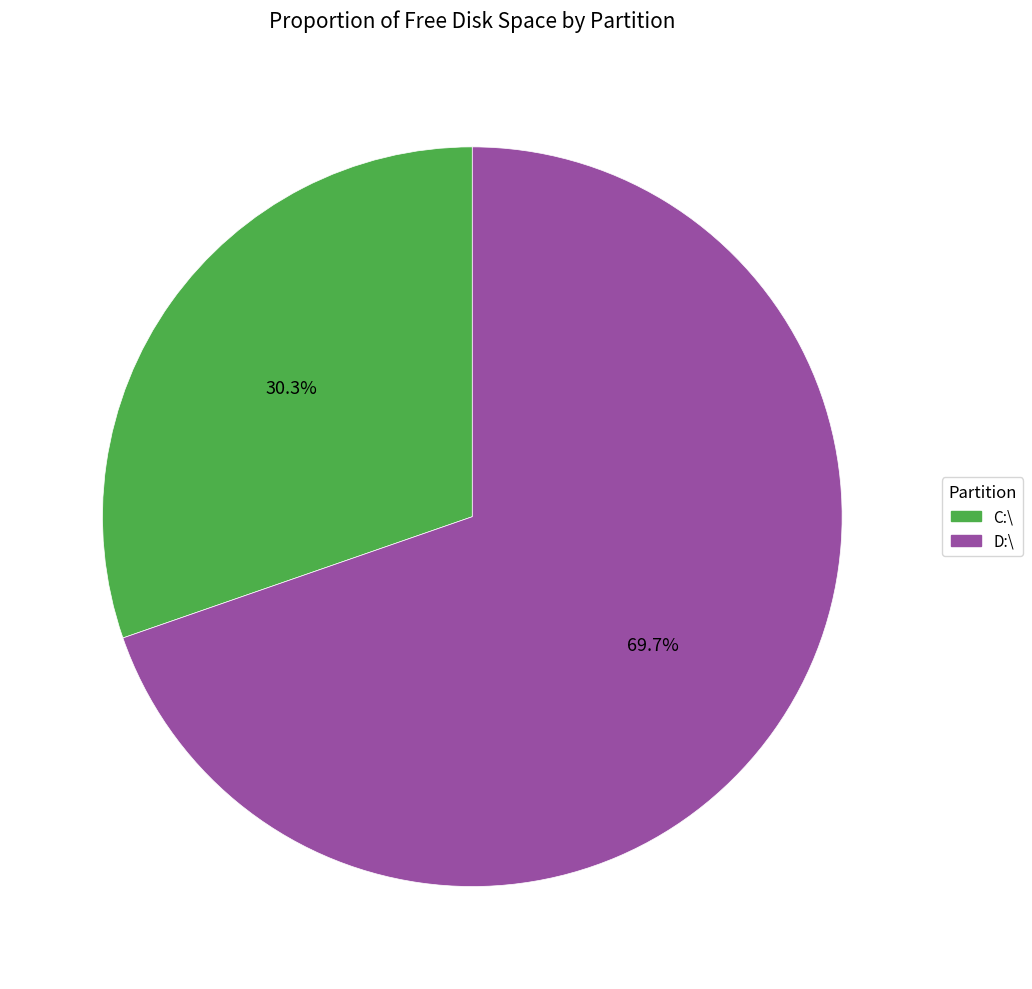

Which category has the smallest portion of the pie?

C:\